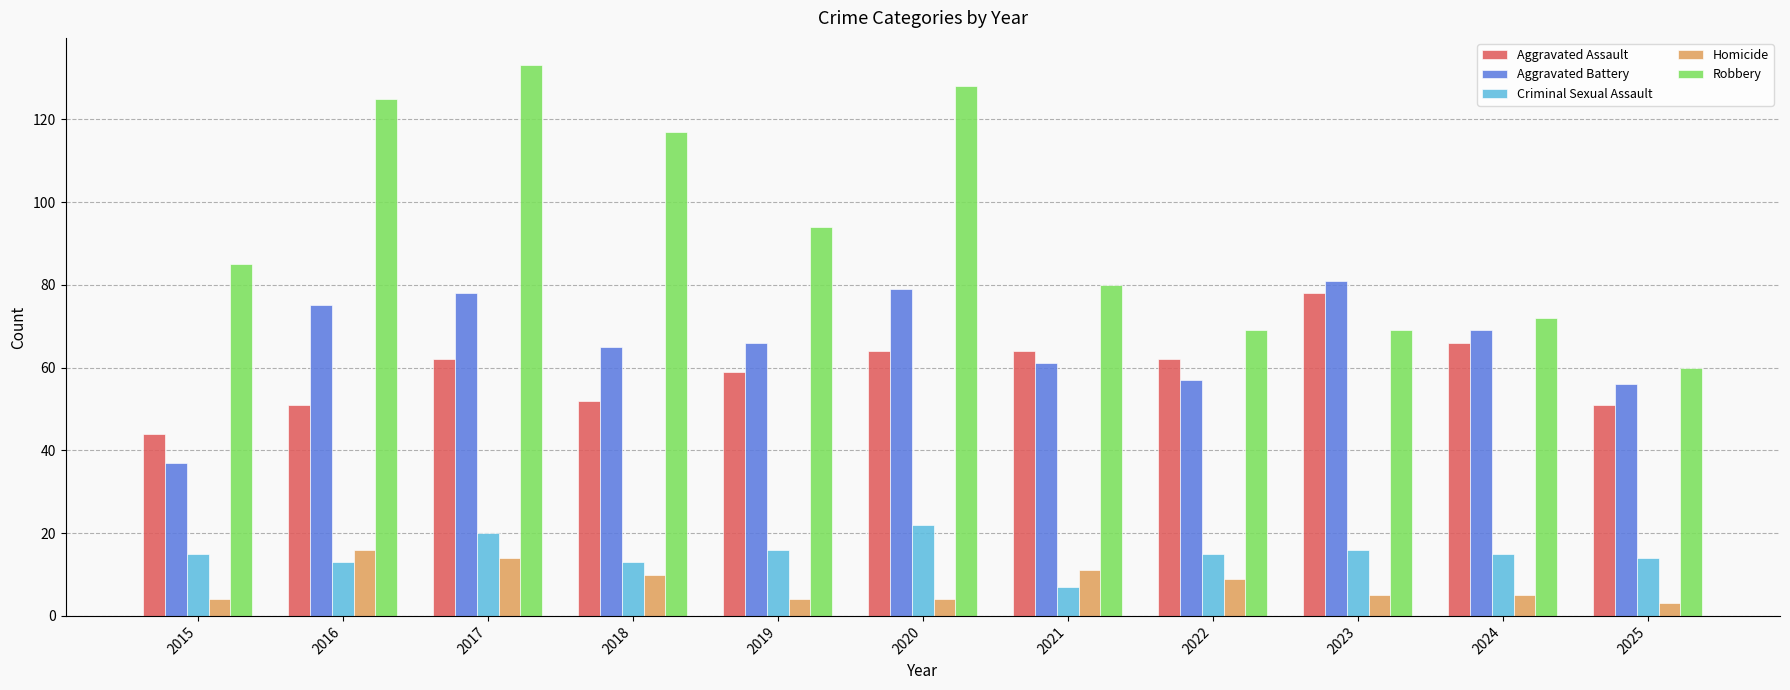

What is the approximate value of Robbery at 2016?

125